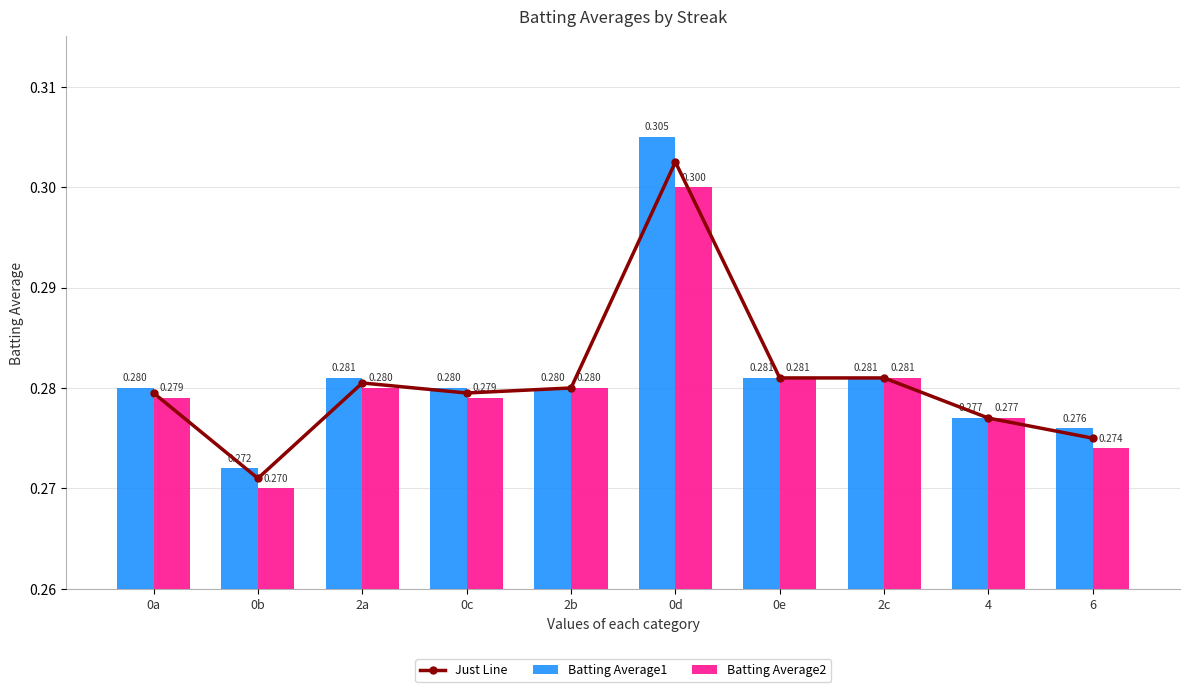

What is the value of the Batting Average2 bar at the 8th from the left?

0.3